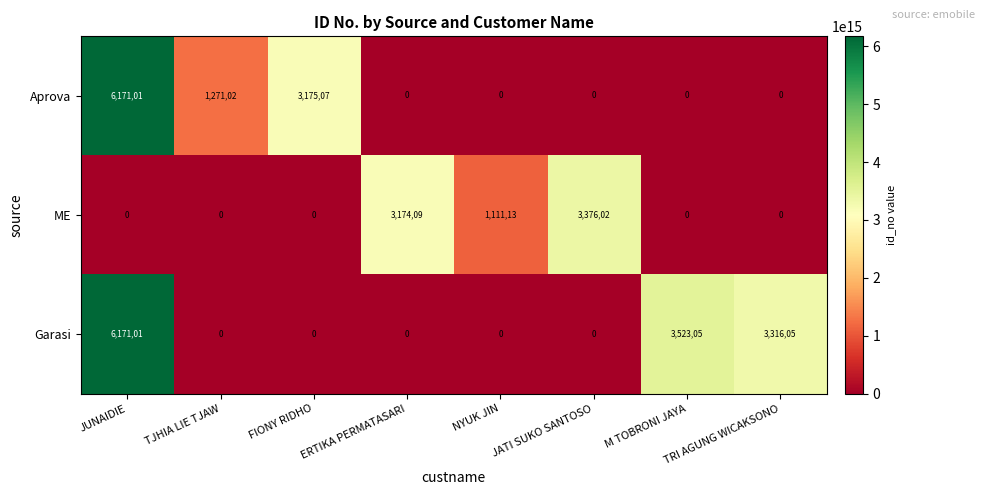

The ME series shows 337602 at JATI SUKO SANTOSO. True or false?

True